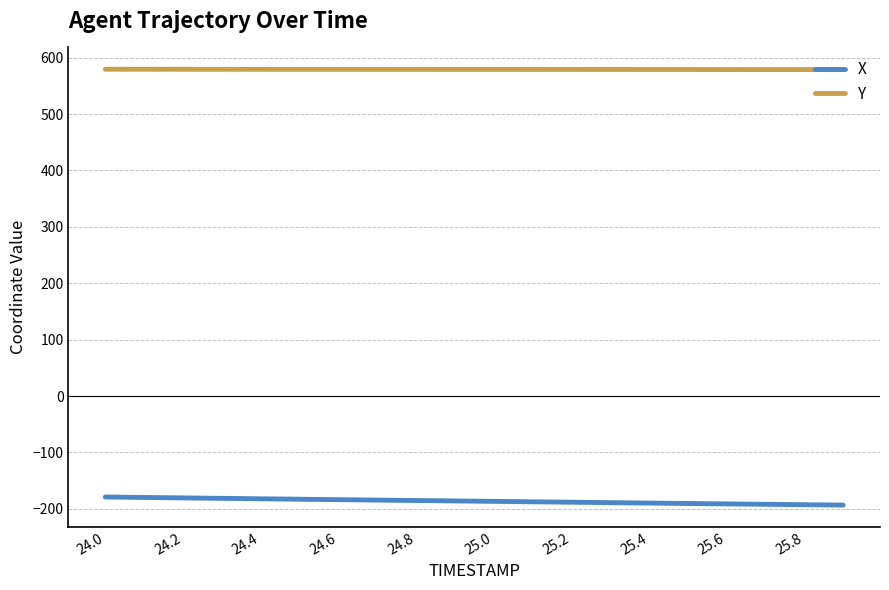

Which series has the largest total across all categories?

Y